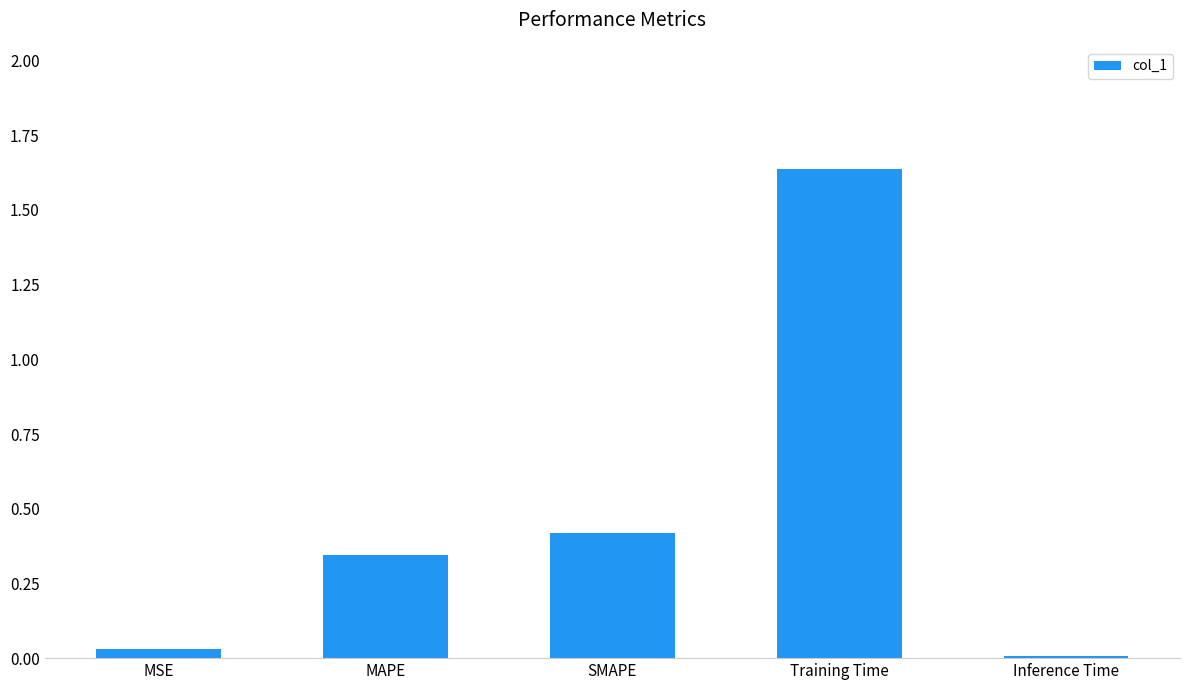

The value at MAPE is 0.1. True or false?

False